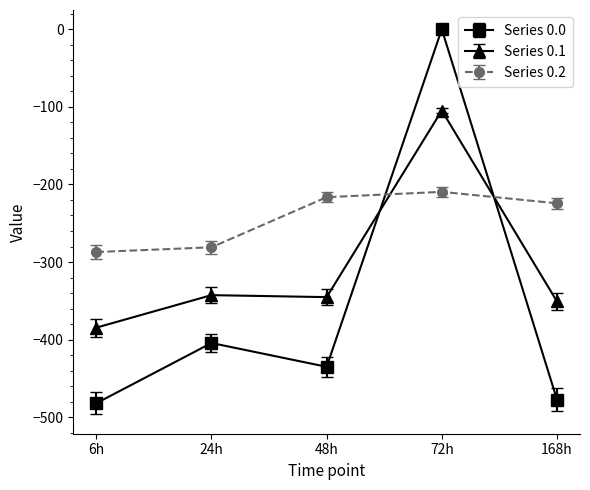

The value of Series 0.0 at 6h is -482.0. True or false?

True